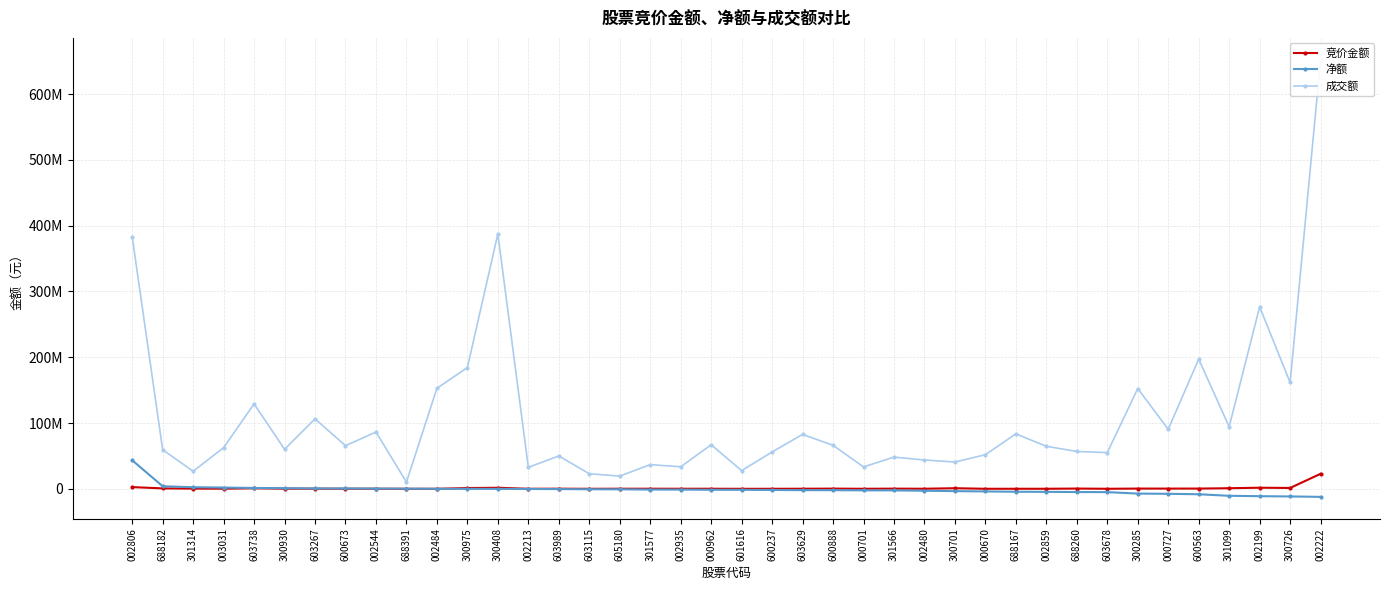

In 成交额, how many points are higher than both neighbors (excluding endpoints)?

13